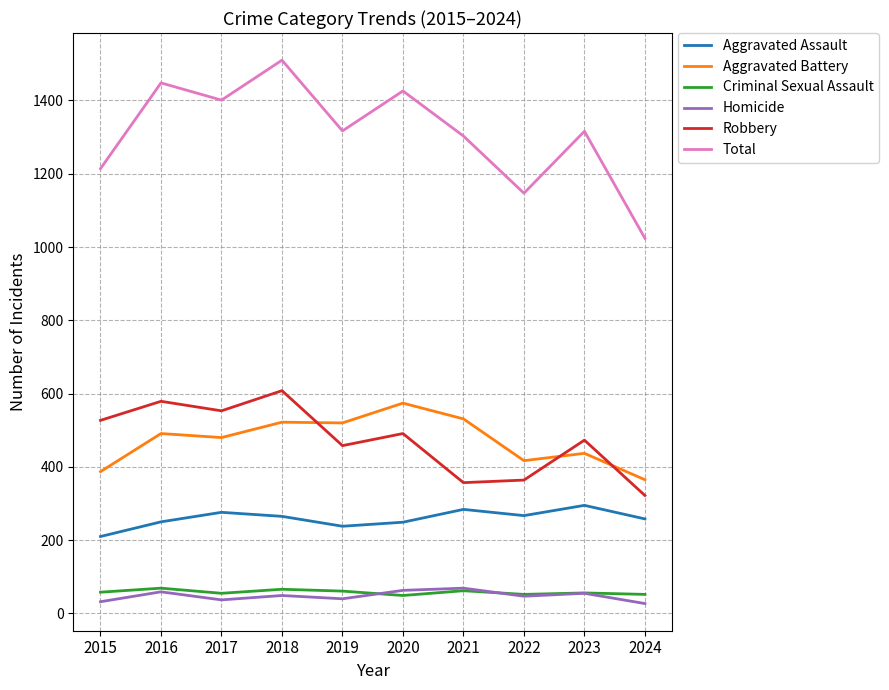

At how many categories does at least one series exceed 946?

10